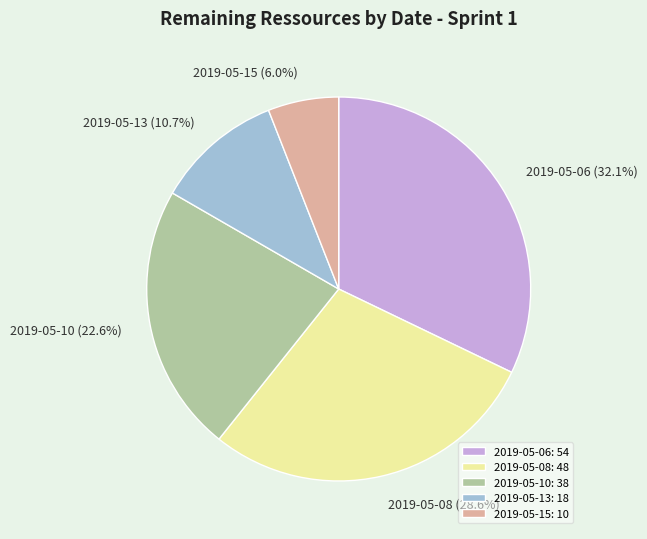

Combined, do 2019-05-10 and 2019-05-13 account for over 50%?

No